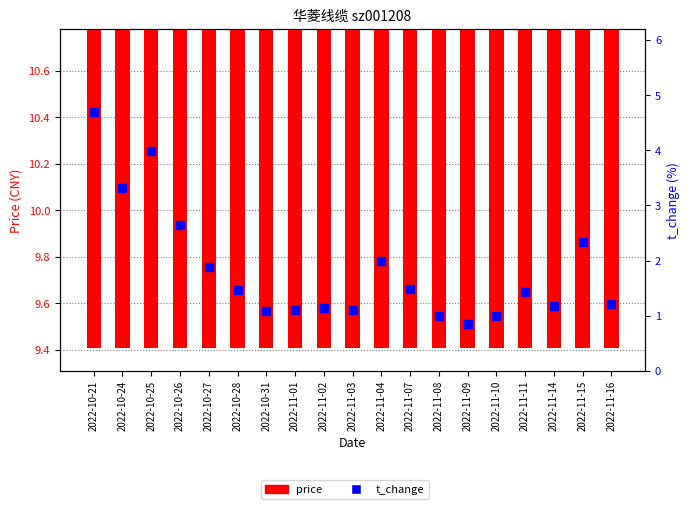

How many distinct data groups are displayed?

2